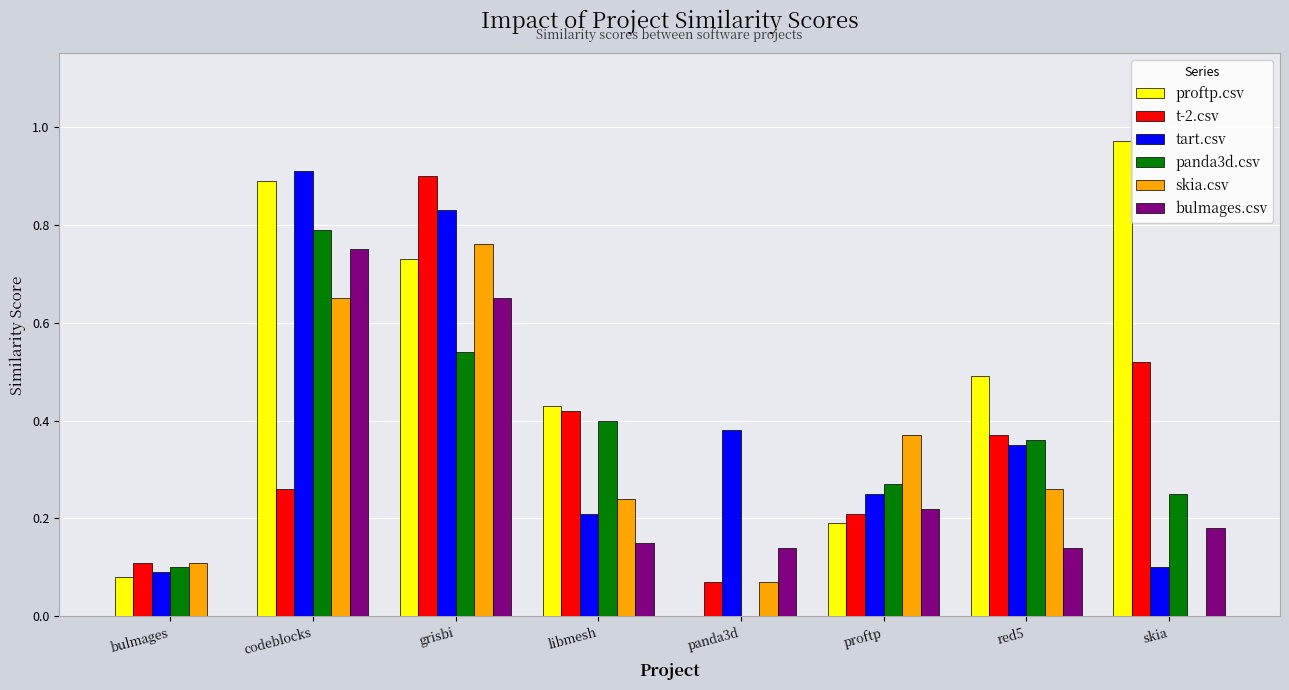

At which category does the chart reach its peak across all series?

skia